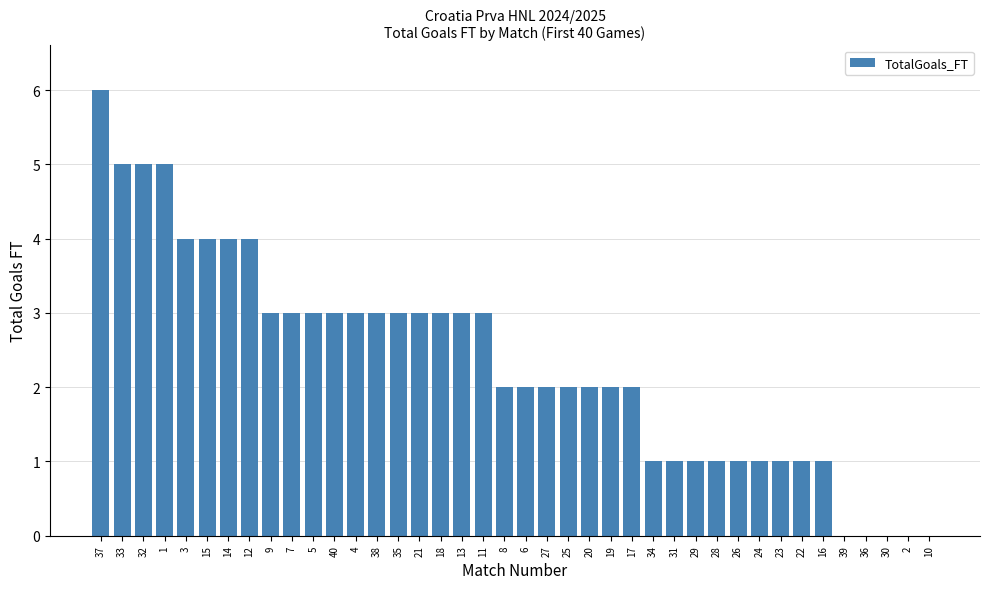

At which label does the data first exceed 2?

37